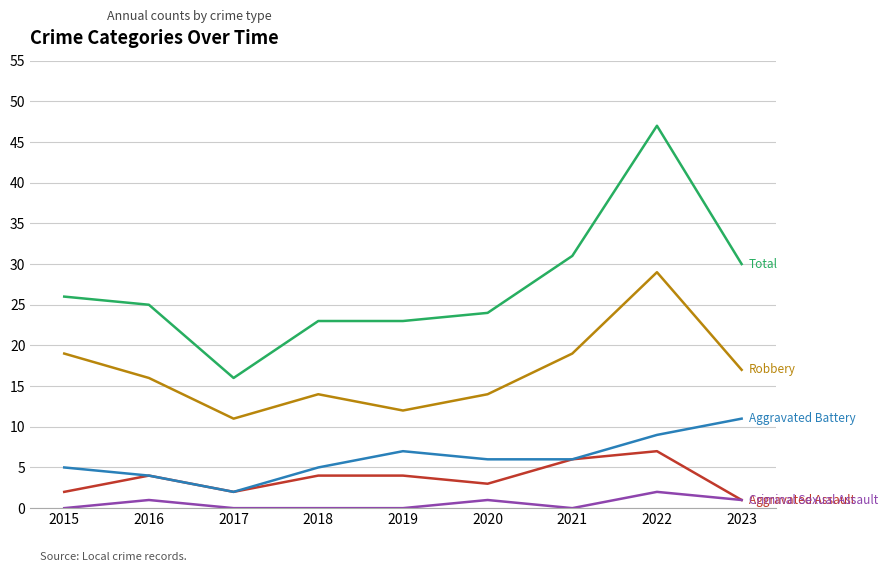

Reading right to left, what are all the values shown in this chart?

Aggravated Assault: 1	7	6	3	4	4	2	4	2
Aggravated Battery: 11	9	6	6	7	5	2	4	5
Criminal Sexual Assault: 1	2	0	1	0	0	0	1	0
Robbery: 17	29	19	14	12	14	11	16	19
Total: 30	47	31	24	23	23	16	25	26